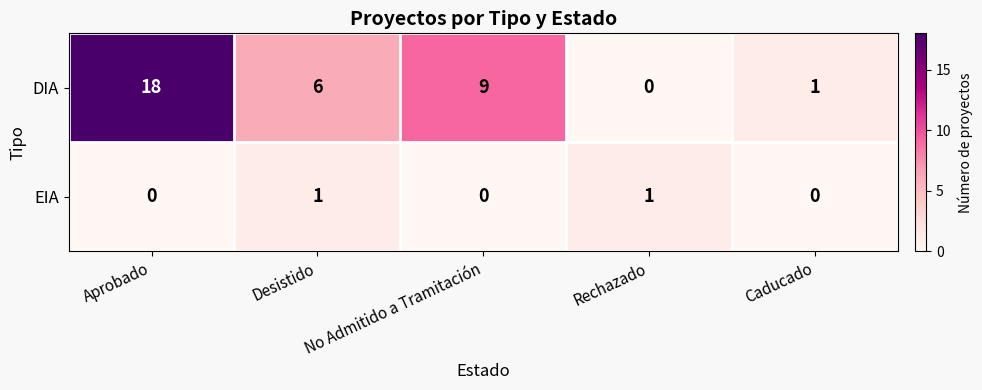

Is the value of DIA at Desistido greater than the value of EIA at Aprobado?

Yes